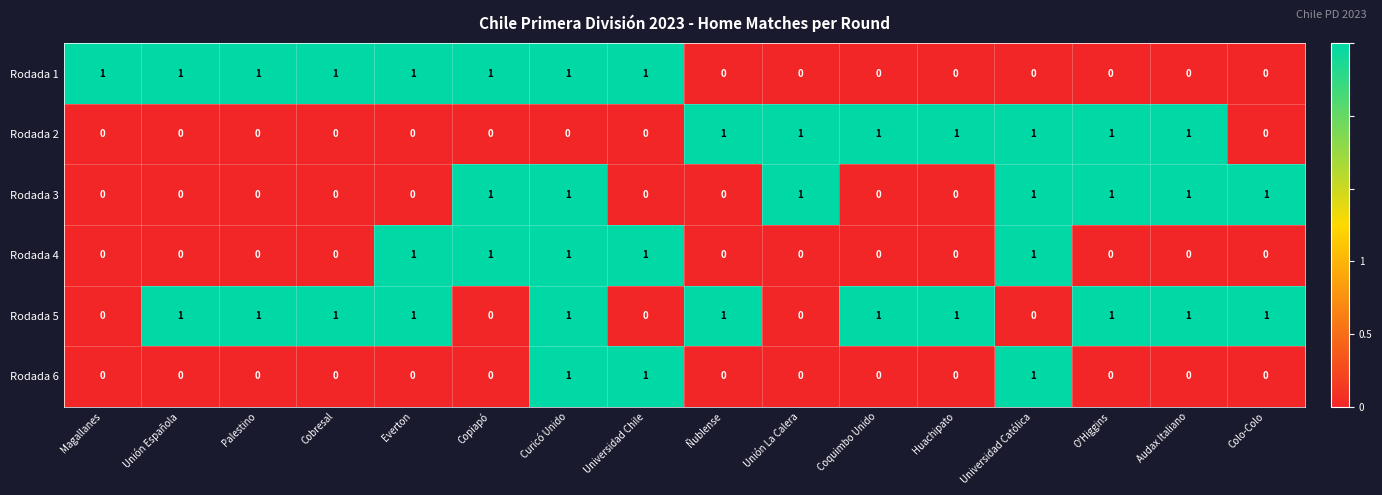

What is the total value across all series at Palestino?

2